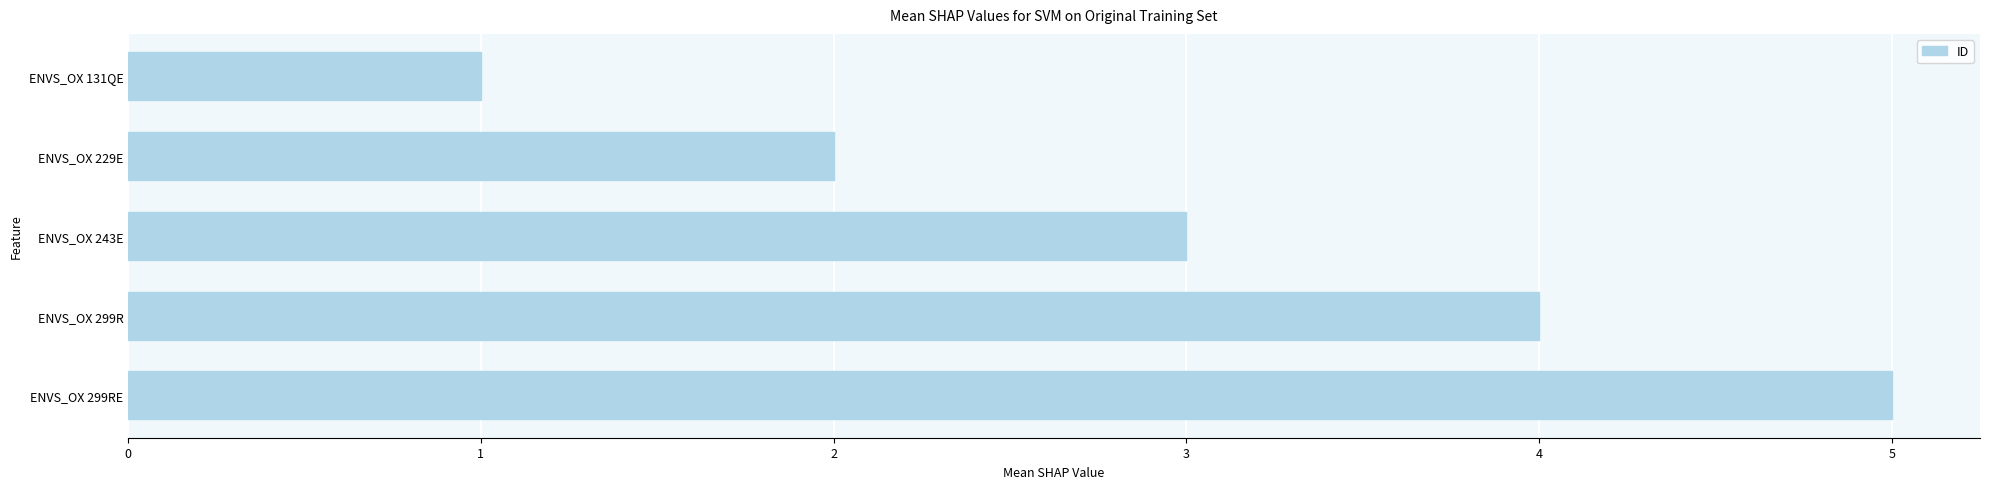

Rank the categories by value from highest to lowest.

ENVS_OX 299RE, ENVS_OX 299R, ENVS_OX 243E, ENVS_OX 229E, ENVS_OX 131QE